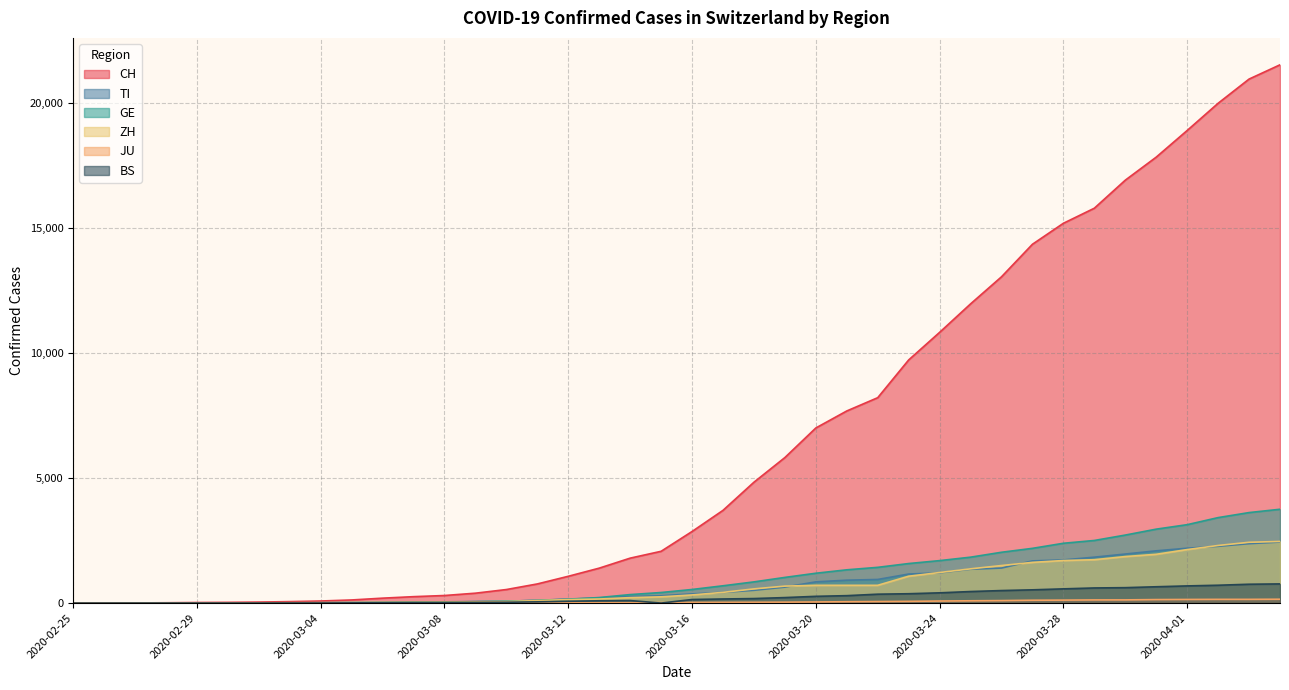

Rank the categories by JU value from lowest to highest.

2020-02-25, 2020-02-26, 2020-02-27, 2020-02-28, 2020-02-29, 2020-03-01, 2020-03-02, 2020-03-03, 2020-03-04, 2020-03-05, 2020-03-06, 2020-03-07, 2020-03-08, 2020-03-09, 2020-03-10, 2020-03-11, 2020-03-12, 2020-03-13, 2020-03-14, 2020-03-15, 2020-03-16, 2020-03-17, 2020-03-18, 2020-03-19, 2020-03-20, 2020-03-21, 2020-03-22, 2020-03-23, 2020-03-24, 2020-03-25, 2020-03-26, 2020-03-27, 2020-03-28, 2020-03-29, 2020-03-30, 2020-03-31, 2020-04-01, 2020-04-02, 2020-04-03, 2020-04-04